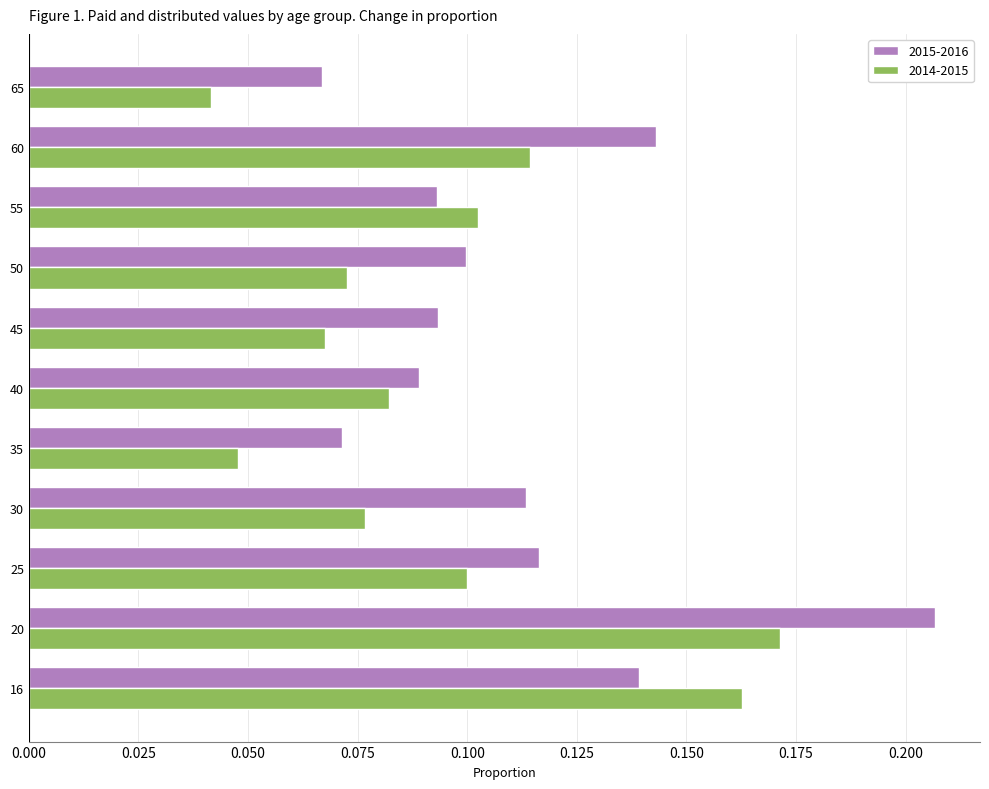

Rank the series by their average value, from lowest to highest.

2014-2015, 2015-2016